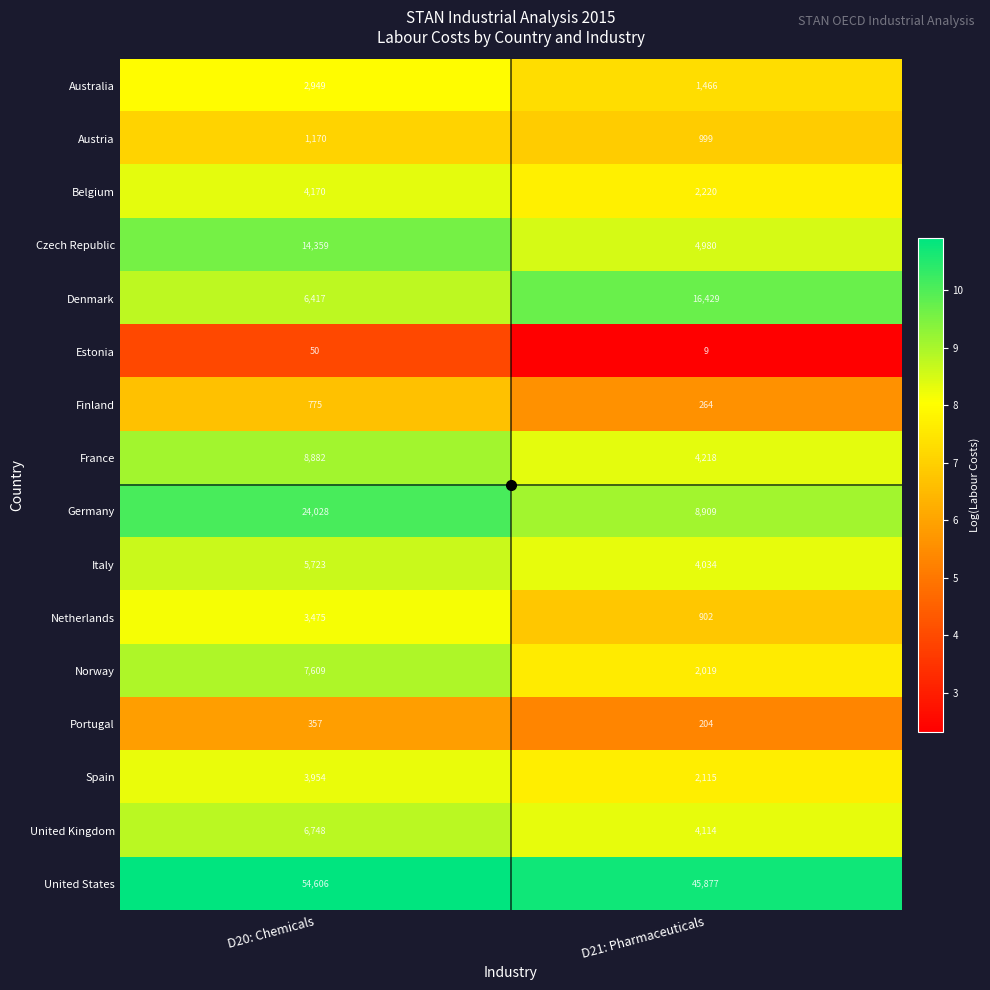

Which series has the largest range (max minus min)?

Germany